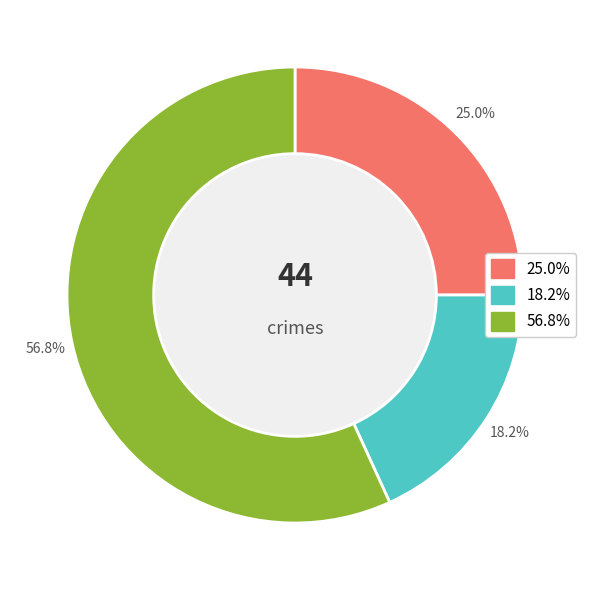

How many segments does this pie chart have?

3